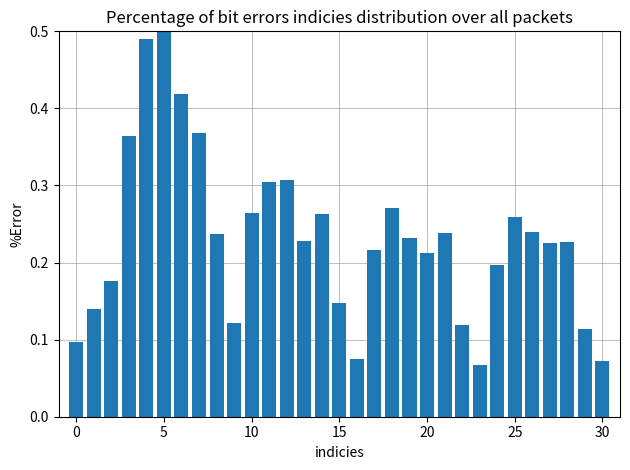

How many values are between 0 and 1?

31